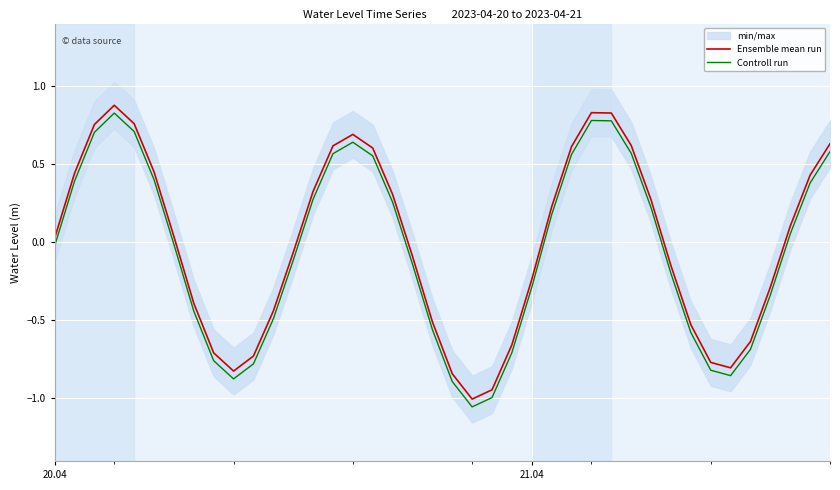

True or false: Controll run and Ensemble mean run cross at least once.

False